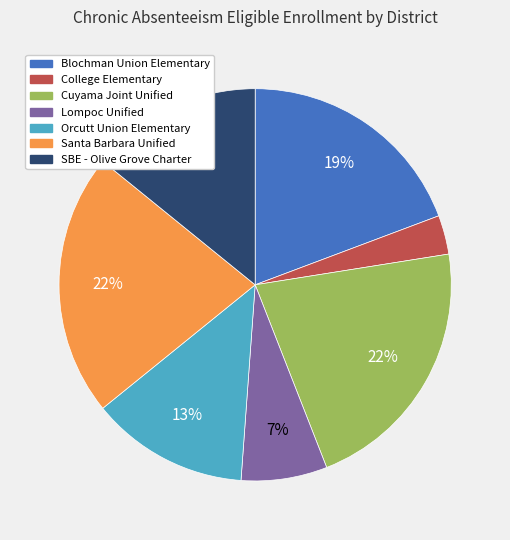

To the nearest percent, what is the average slice percentage?

14%